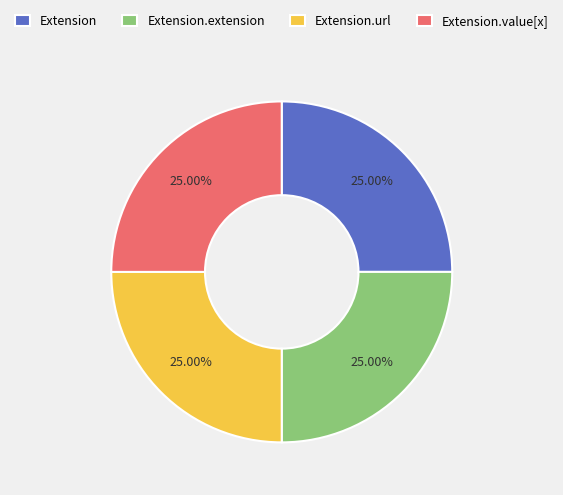

Is Extension the majority of the pie?

No